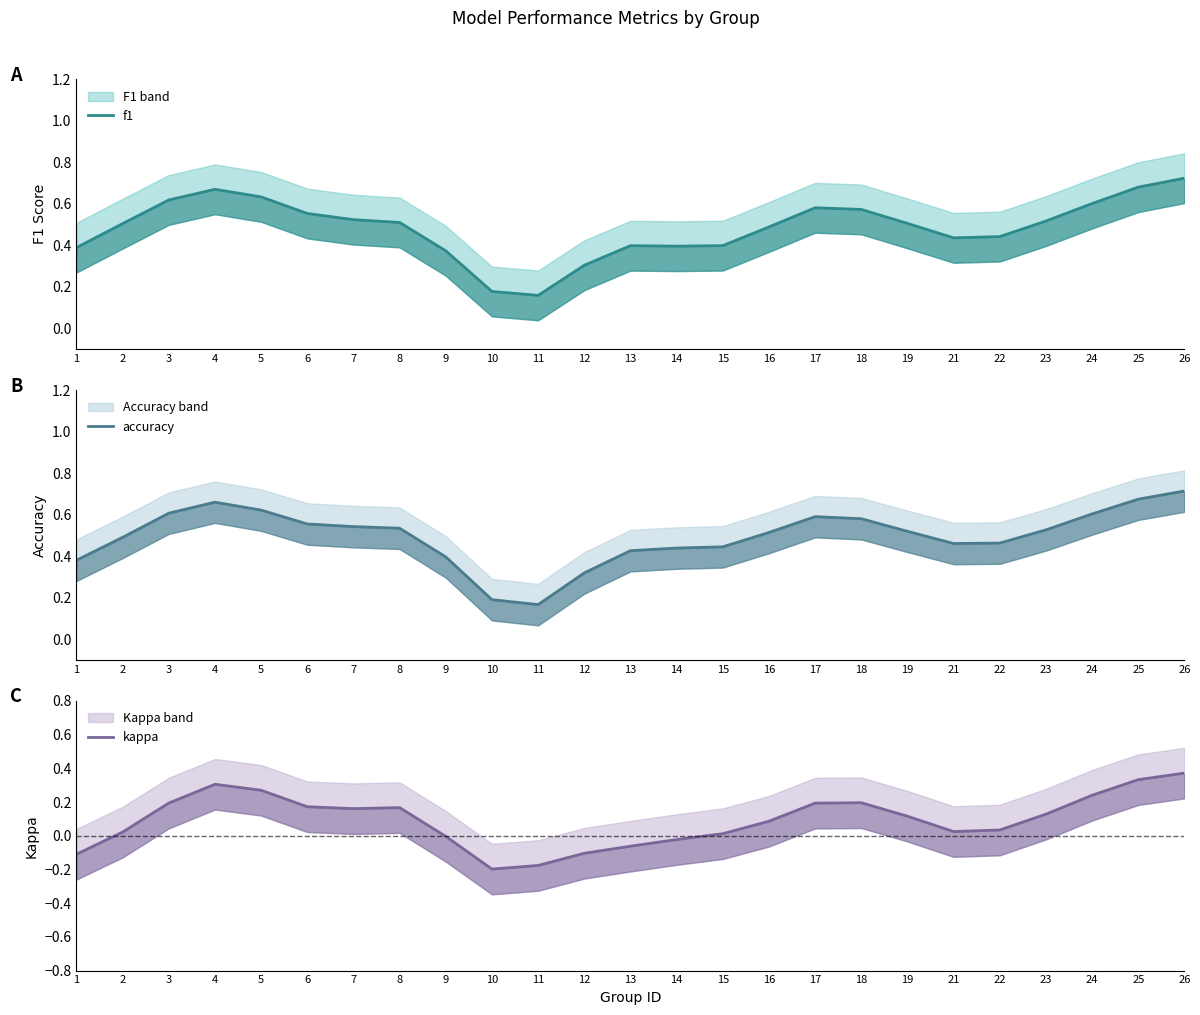

True or false: f1 has a value of 0.5 at 23.

True